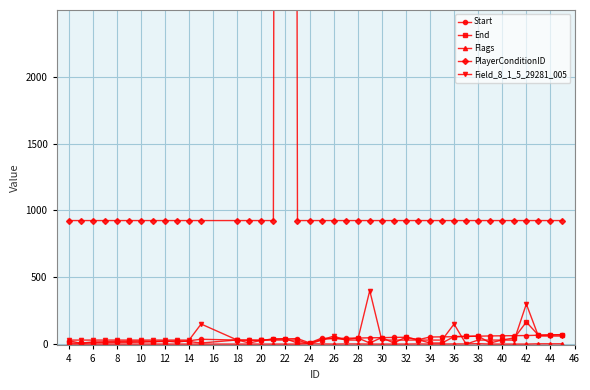

True or false: Start has more than 2 points higher than both neighbors.

True